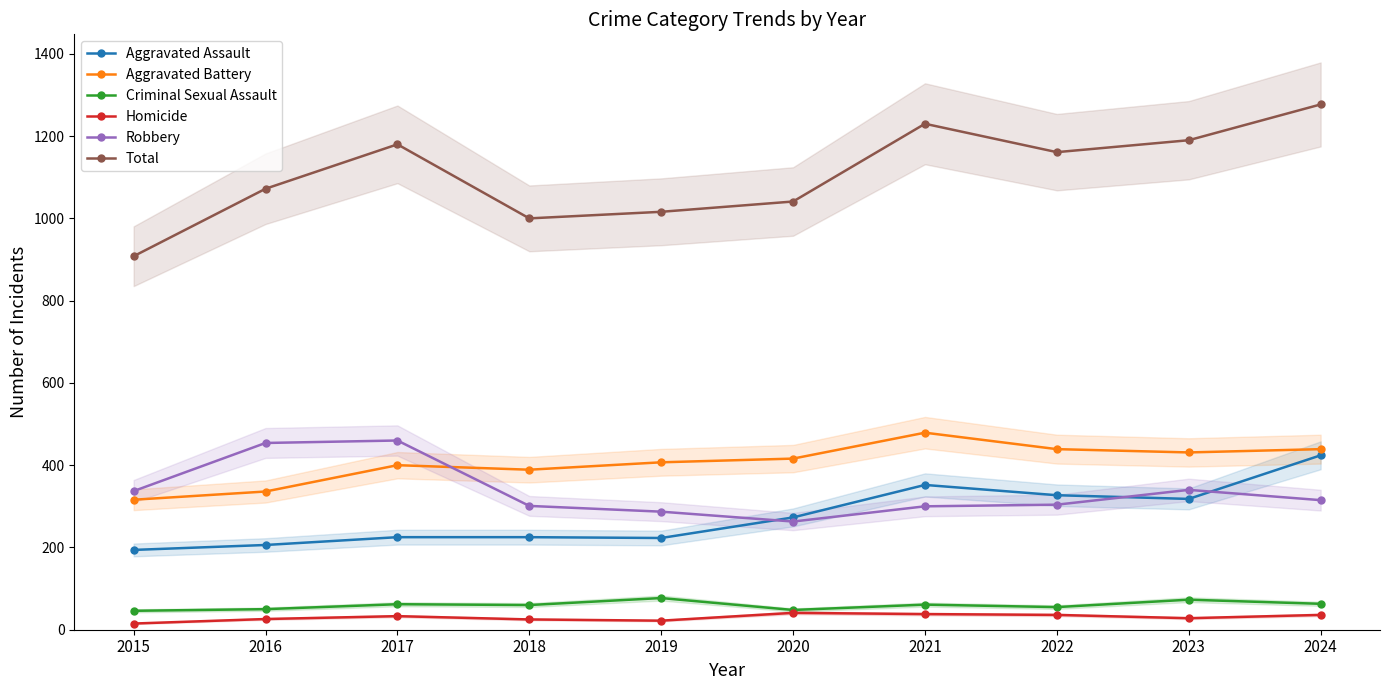

True or false: Aggravated Battery and Homicide cross at least once.

False